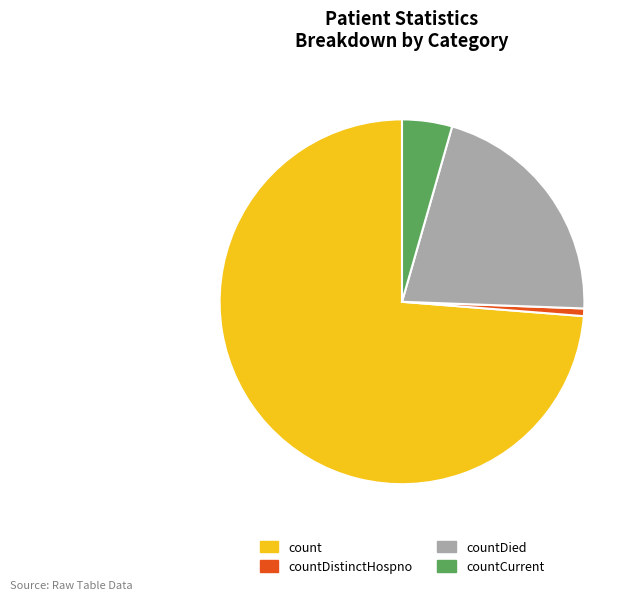

Count the number of slices in the pie.

4